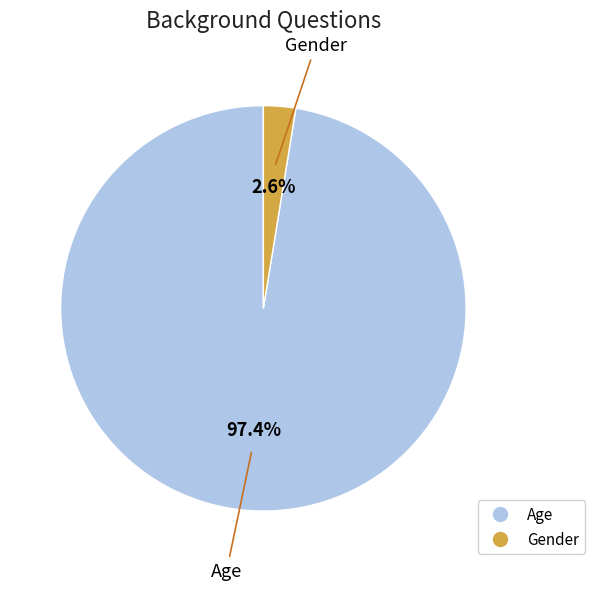

Combined, do Gender and Age account for over 50%?

Yes